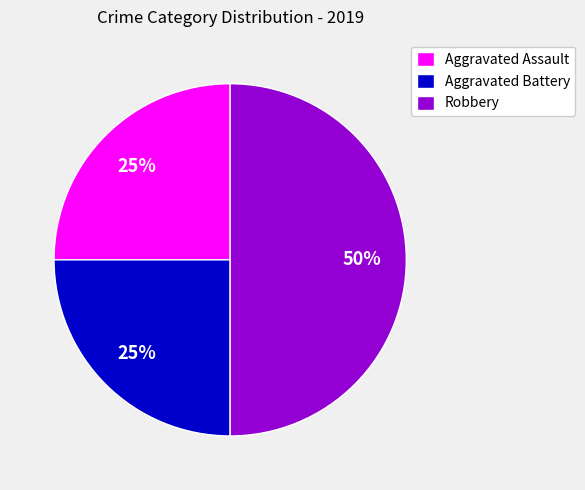

Combined, do Robbery and Aggravated Assault account for over 50%?

Yes